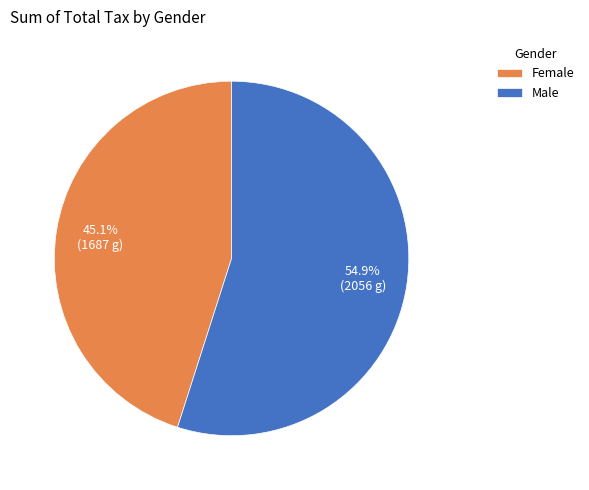

Rank the categories by value from highest to lowest.

Male, Female